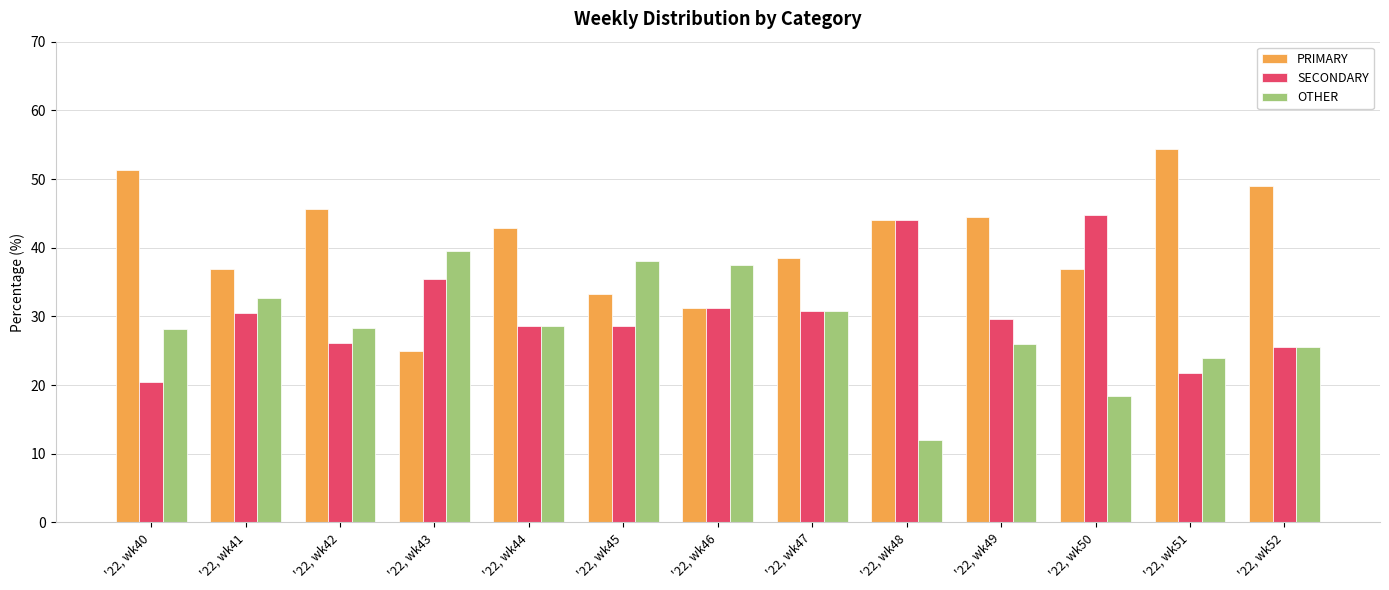

Where is PRIMARY nearest to the value 39?

'22, wk47